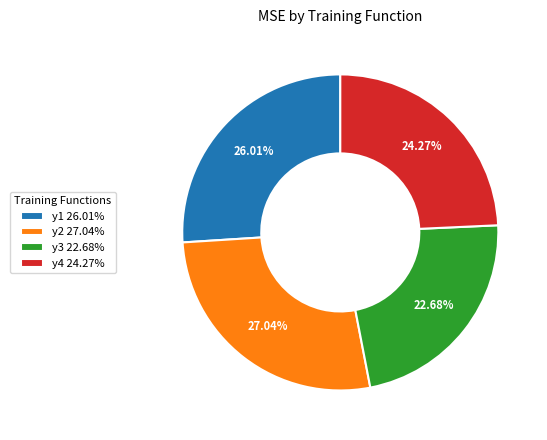

Does y4 represent more than half of the total?

No